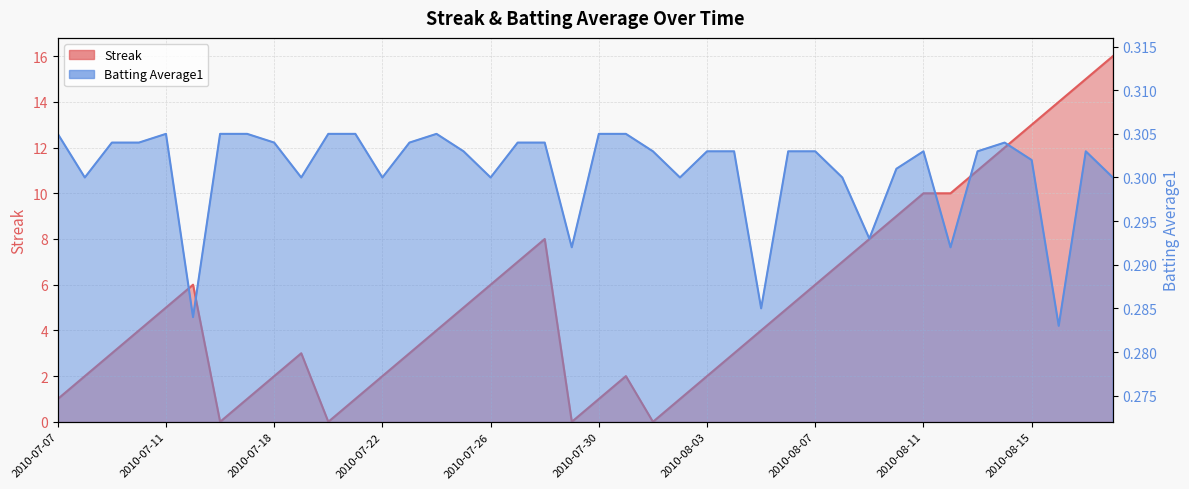

Is it true that Streak equals 5.1 at 2010-08-15?

False